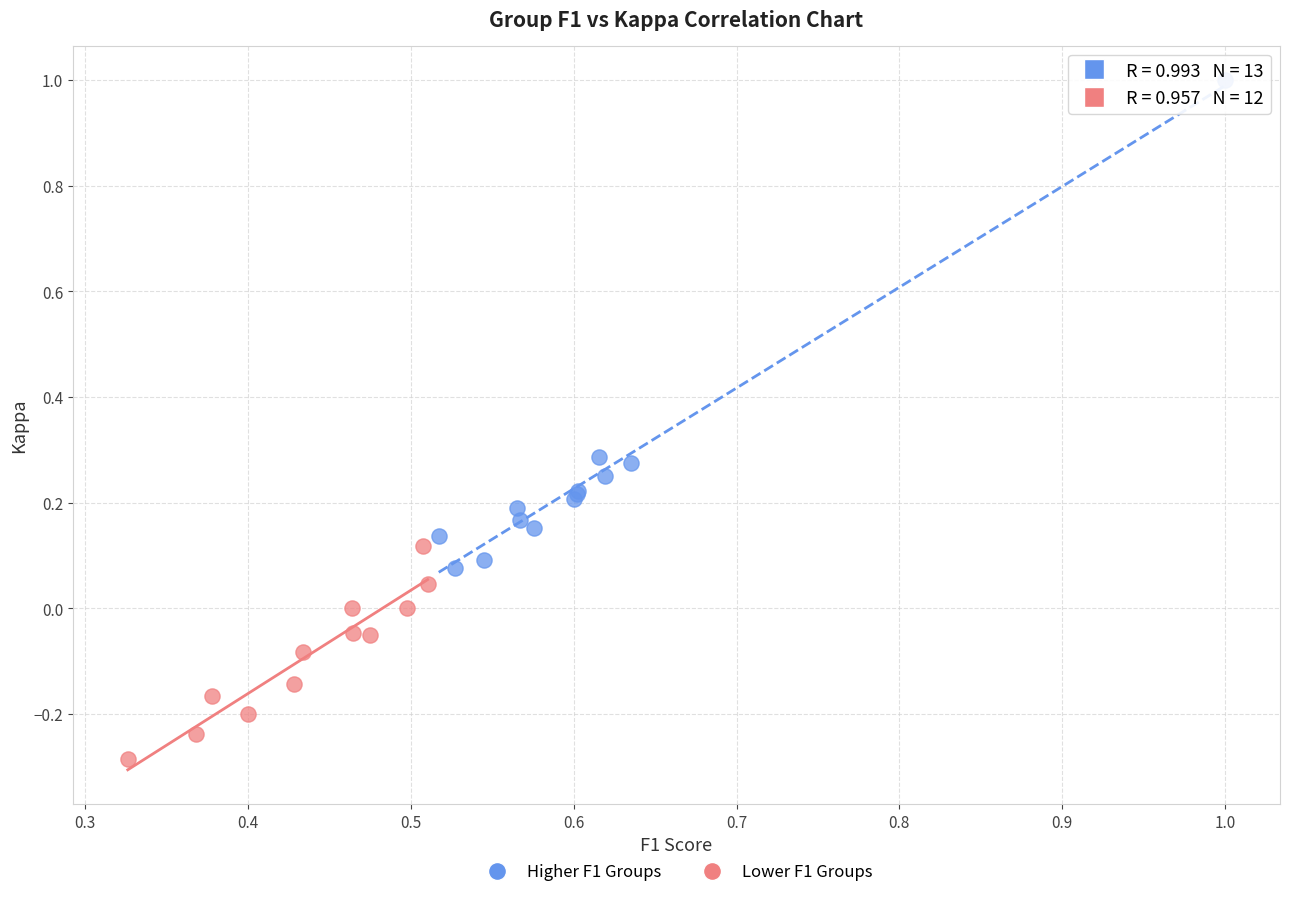

Which series has the largest Y range (max minus min)?

Higher F1 Groups